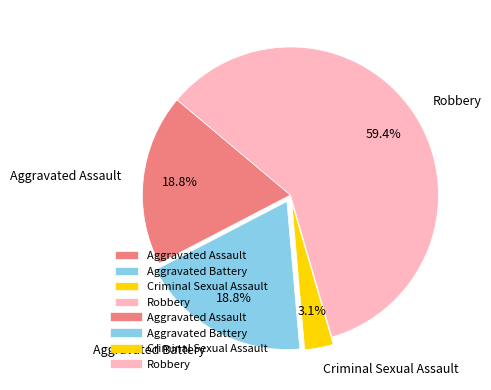

To the nearest percent, what is the difference between the largest and smallest slice percentages?

56%